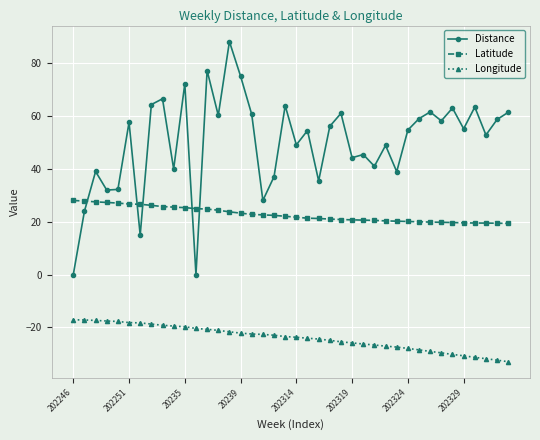

At how many categories does at least one series exceed 51?

23